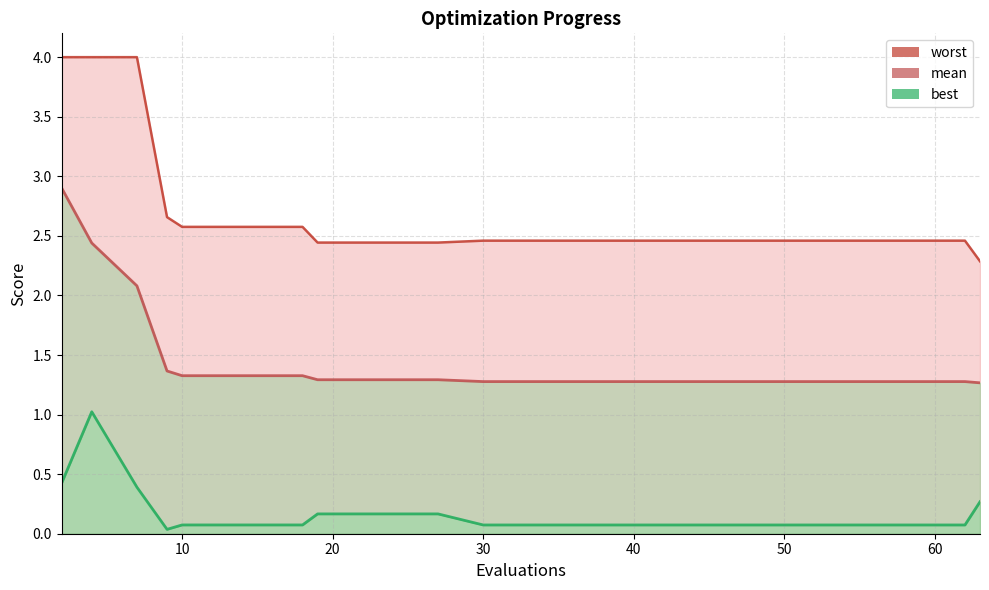

Between 30 and 58, which series saw the biggest shift?

mean